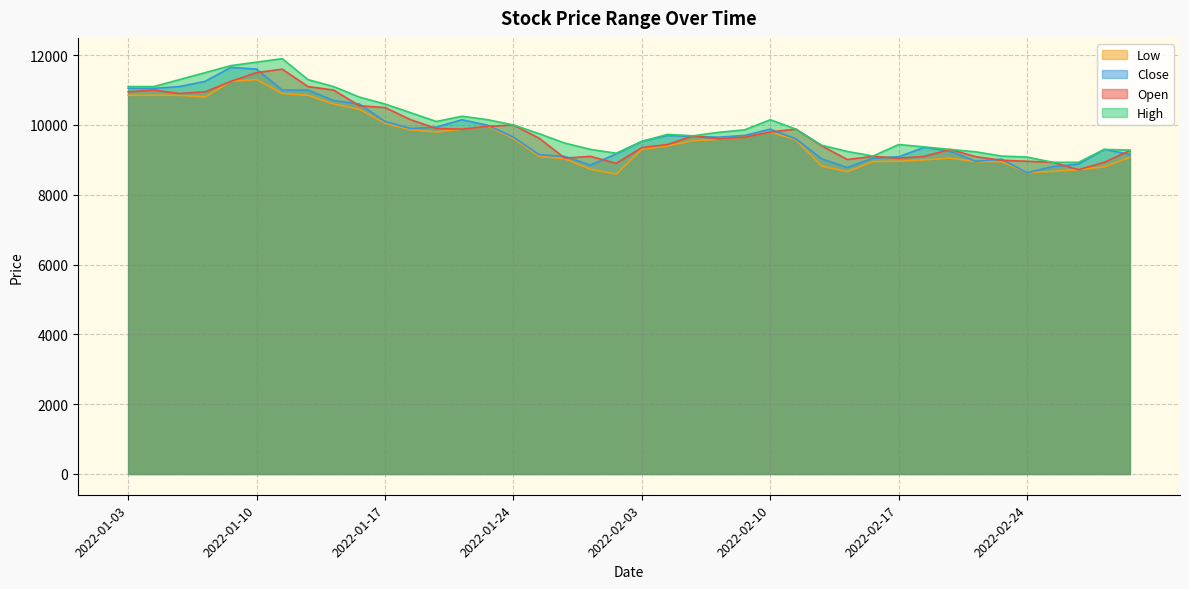

What is the sum of all Close values?

392050